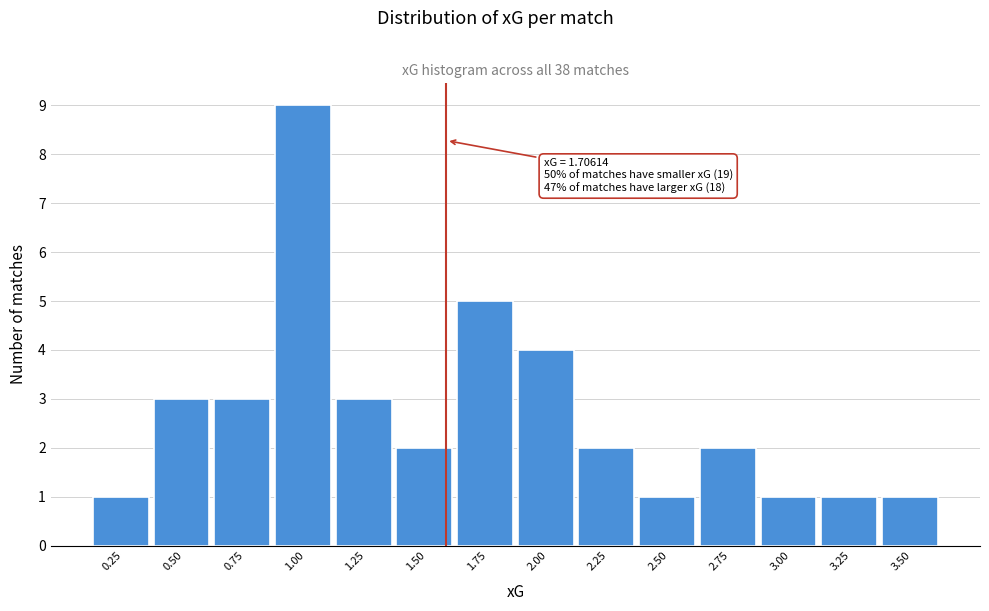

Reading right to left, what are all the values shown in this chart?

3.50=1	3.25=1	3.00=1	2.75=2	2.50=1	2.25=2	2.00=4	1.75=5	1.50=2	1.25=3	1.00=9	0.75=3	0.50=3	0.25=1